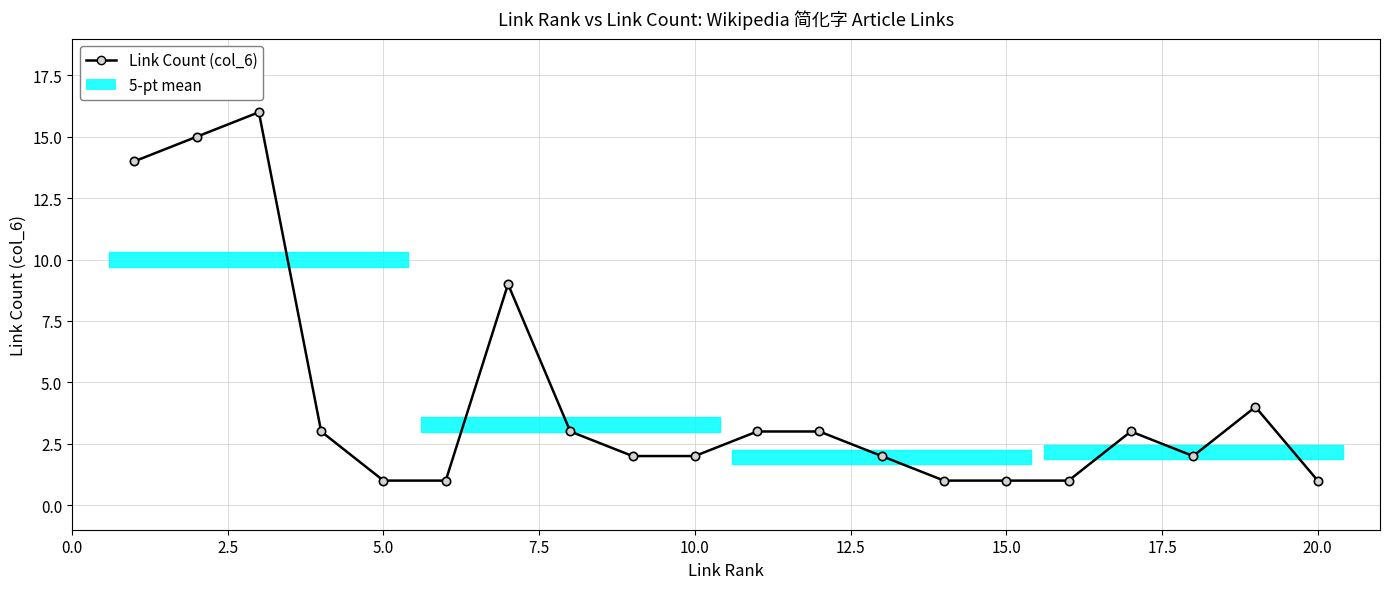

Reading left to right, list all the values displayed in this chart.

14	15	16	3	1	1	9	3	2	2	3	3	2	1	1	1	3	2	4	1